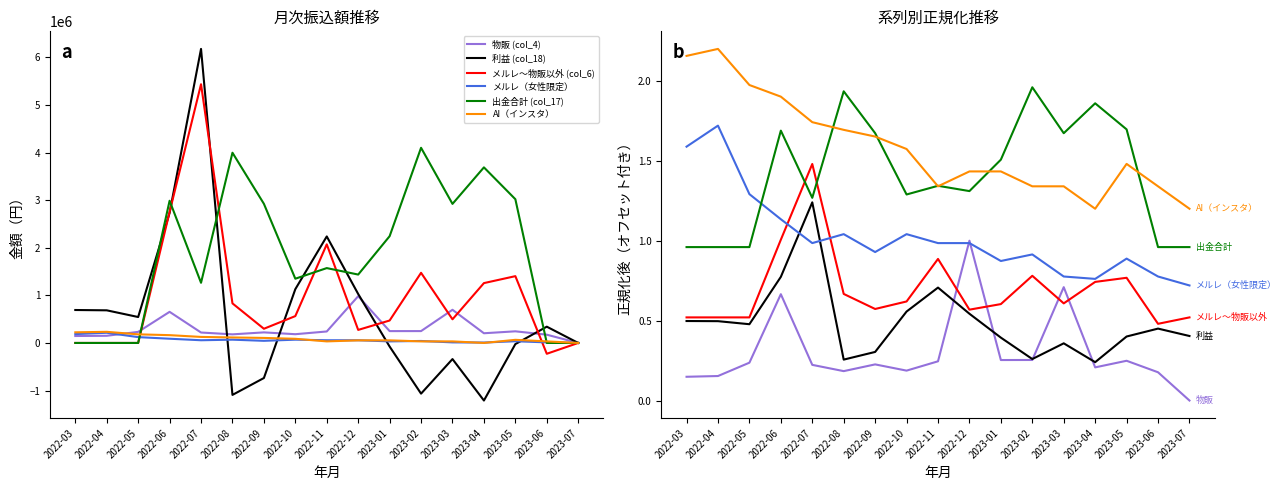

Which series ends up on top after the final intersection of メルレ～物販以外 (col_6) and メルレ（女性限定）?

メルレ（女性限定）